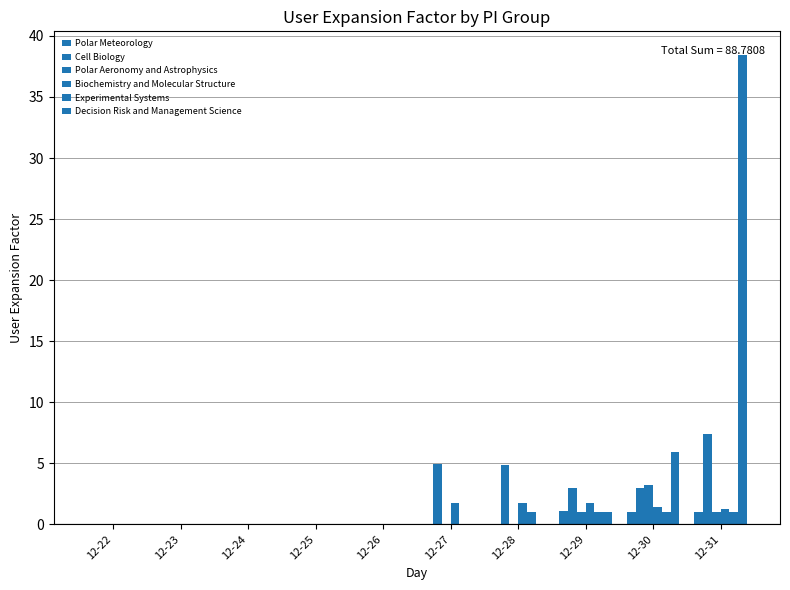

At 12-30, list the series in order from largest to smallest.

Decision Risk and Management Science, Polar Aeronomy and Astrophysics, Cell Biology, Biochemistry and Molecular Structure, Polar Meteorology, Experimental Systems